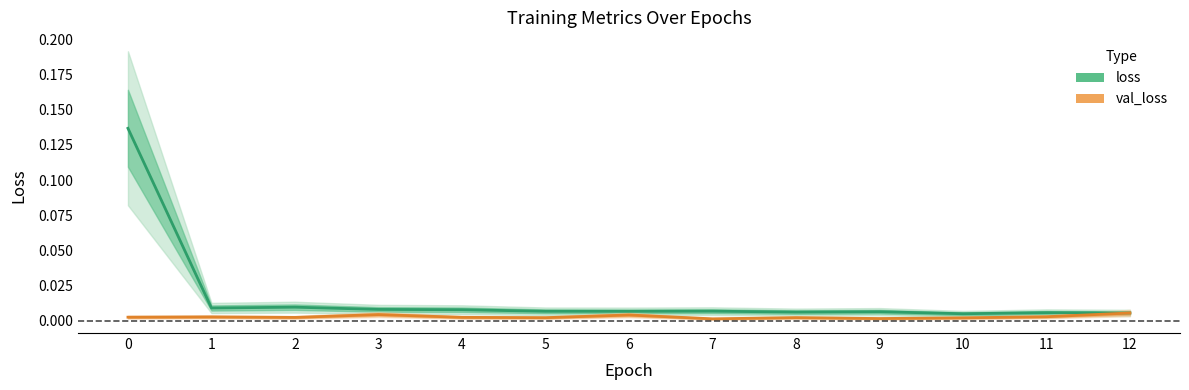

The value of loss at 3 is 0.0. True or false?

False